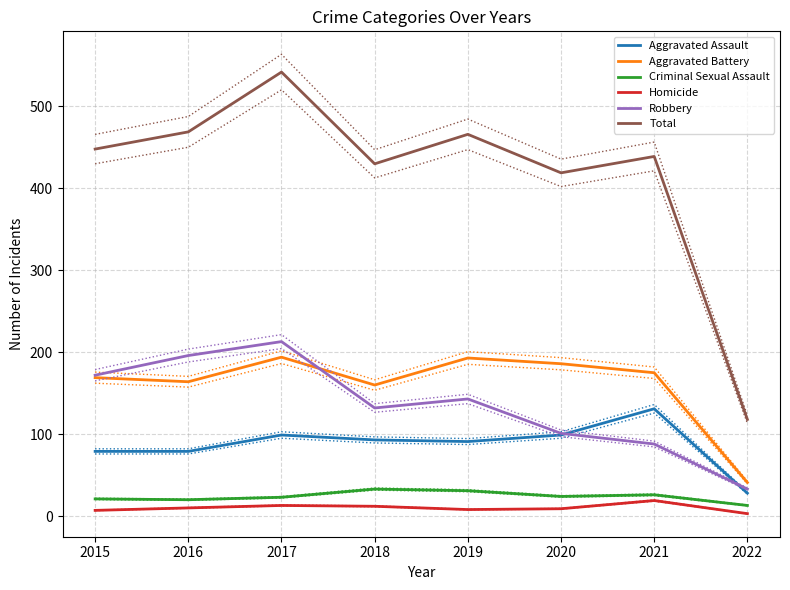

True or false: Aggravated Assault has a value of 91 at 2019.

True